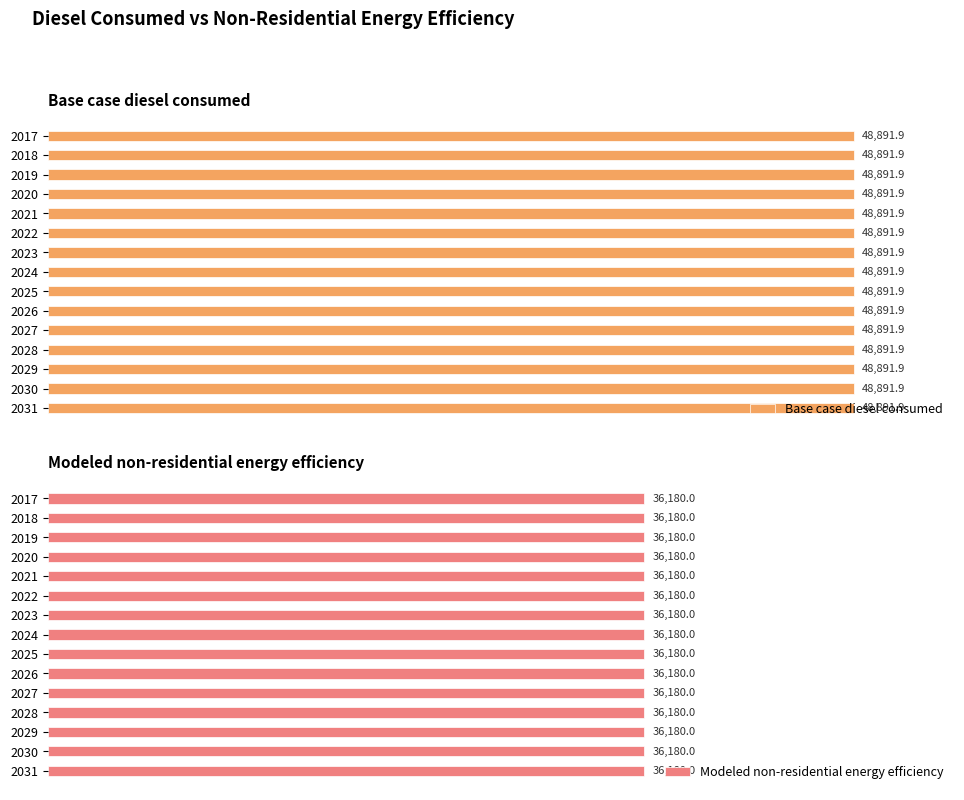

Which series has the largest total across all categories?

Base case diesel consumed